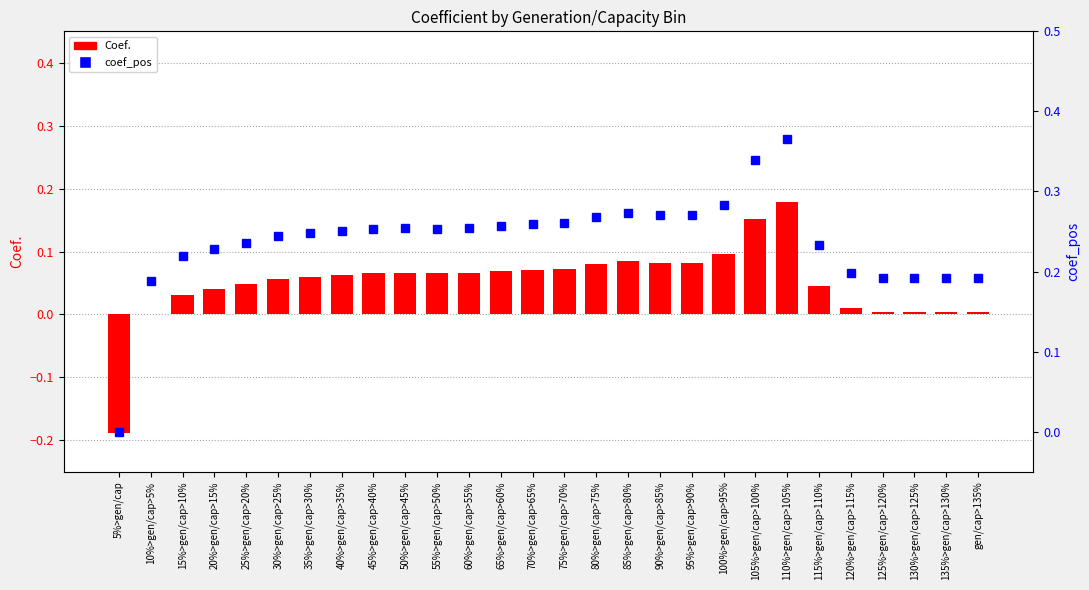

What is the spread (max minus min) of values at 15%>gen/cap>10%?

0.2